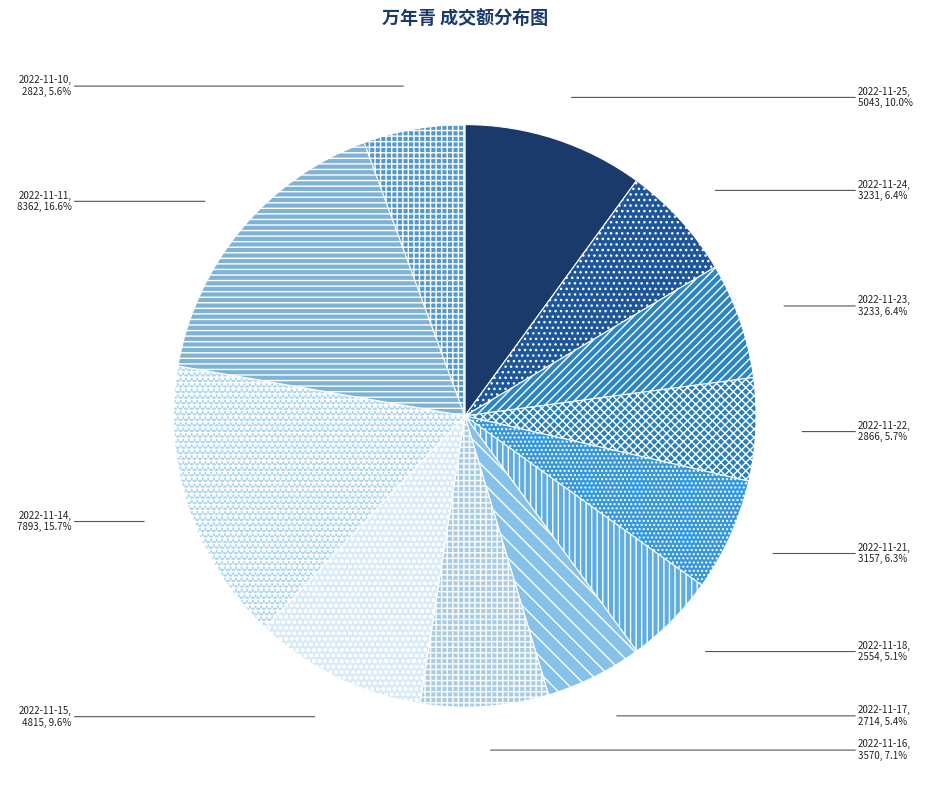

Is 2022-11-17 the majority of the pie?

No